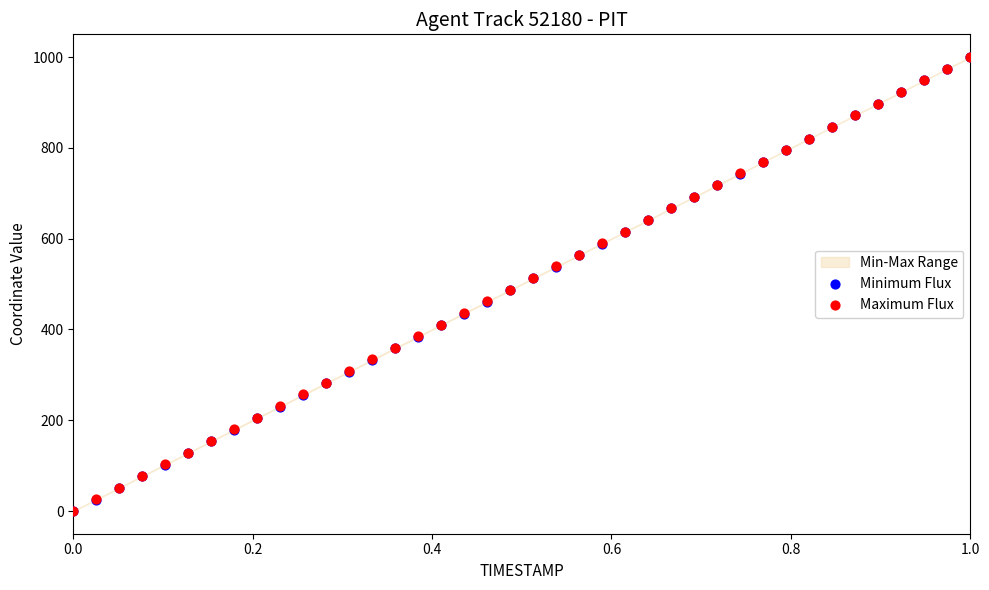

Which series has the widest spread of Y values?

Minimum Flux